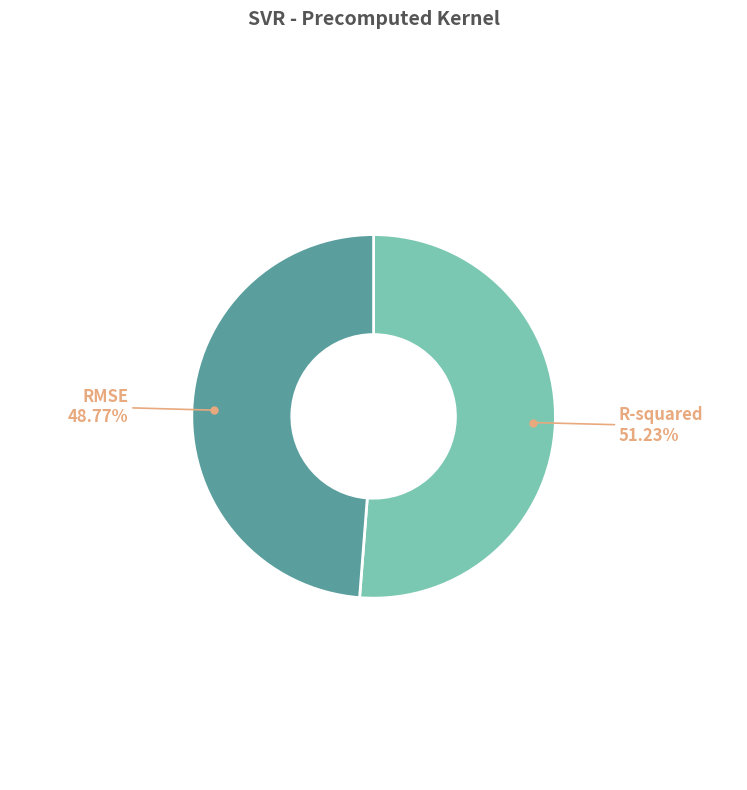

Is there a majority slice in this chart?

Yes